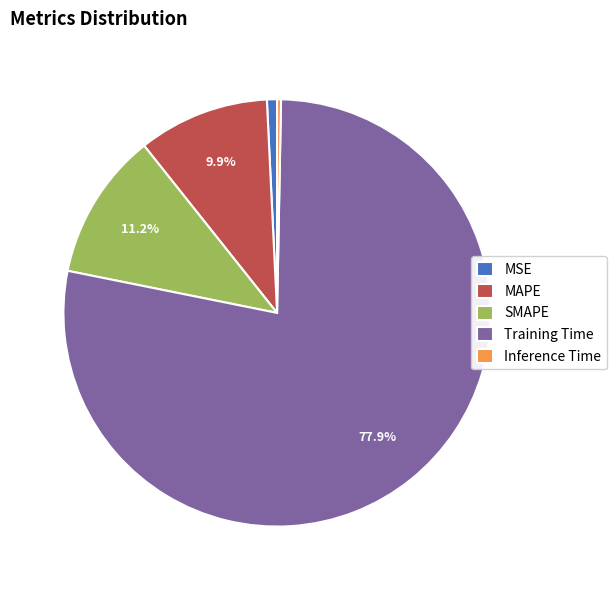

What is the majority slice?

Training Time